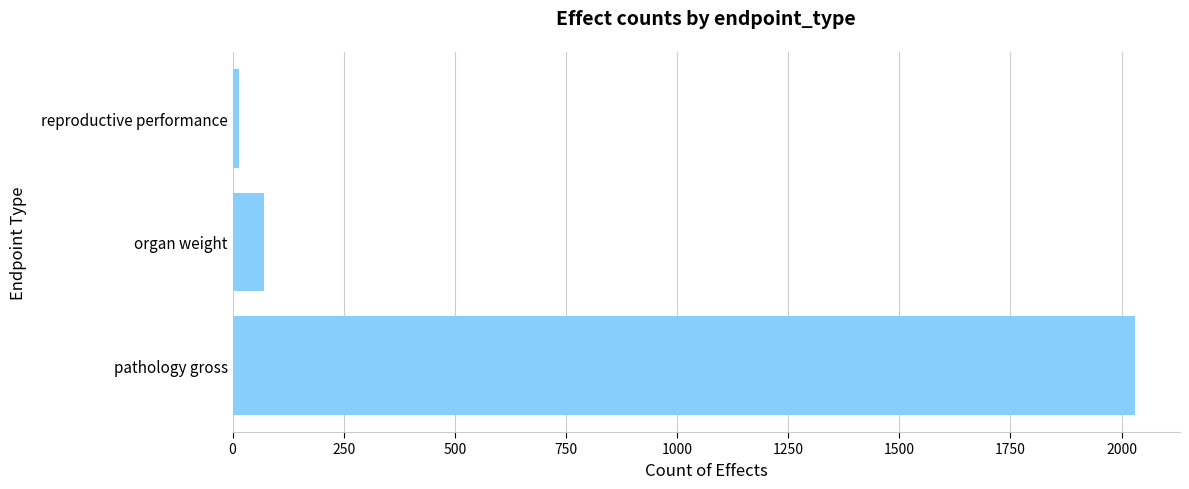

Reading bottom to top, extract all data points from this chart.

pathology gross=2030	organ weight=70	reproductive performance=15